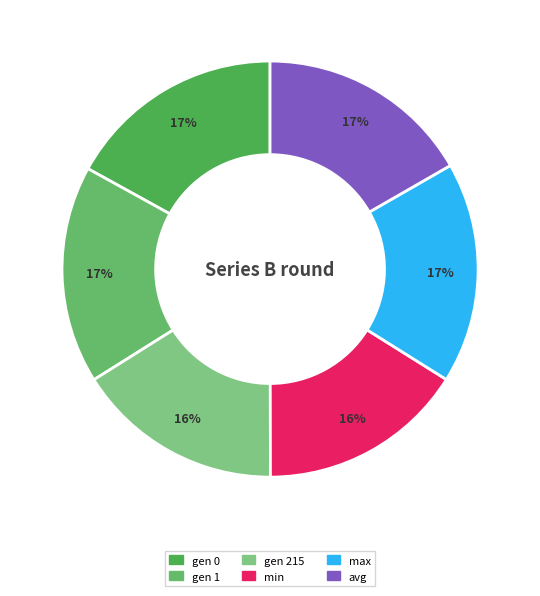

Is gen 0 the majority of the pie?

No